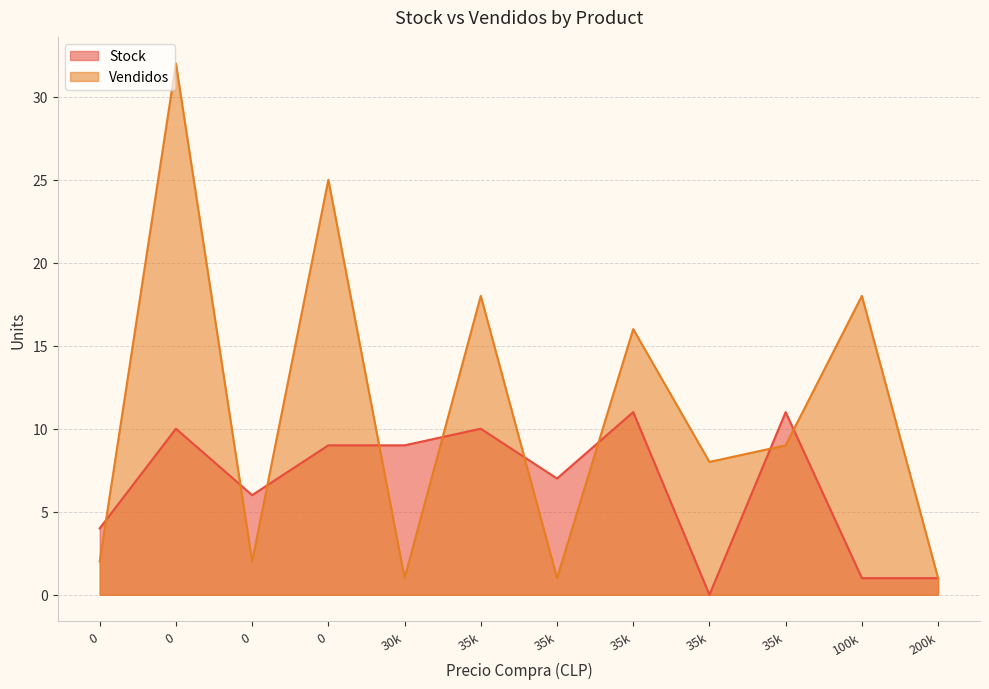

Count the number of data series in this chart.

2